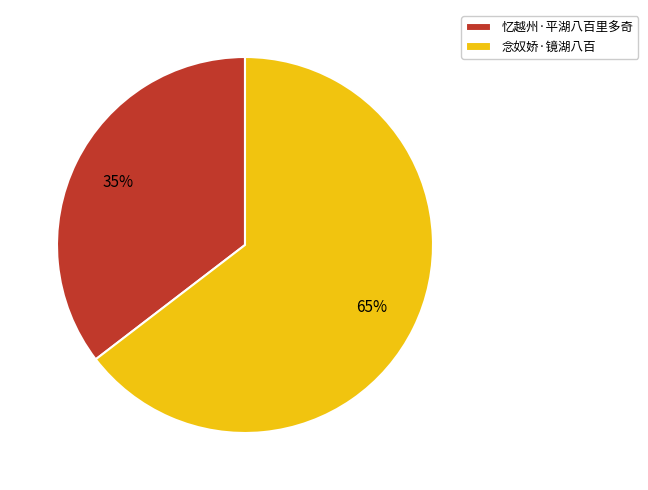

Which category accounts for the majority?

念奴娇·镜湖八百